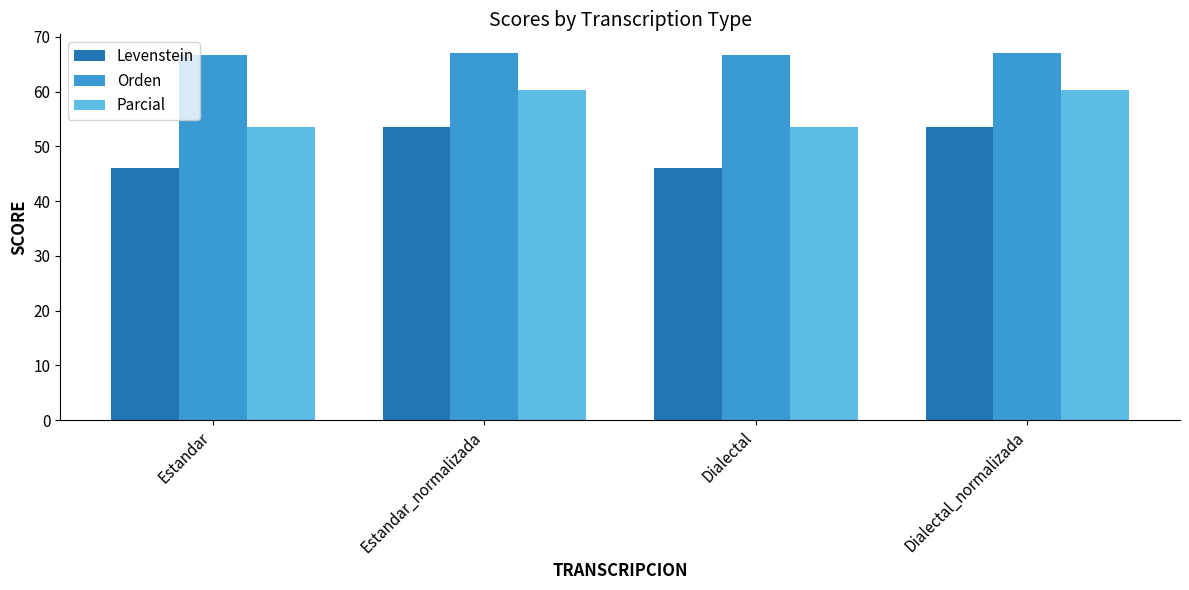

The Levenstein series shows 16.7 at Dialectal_normalizada. True or false?

False